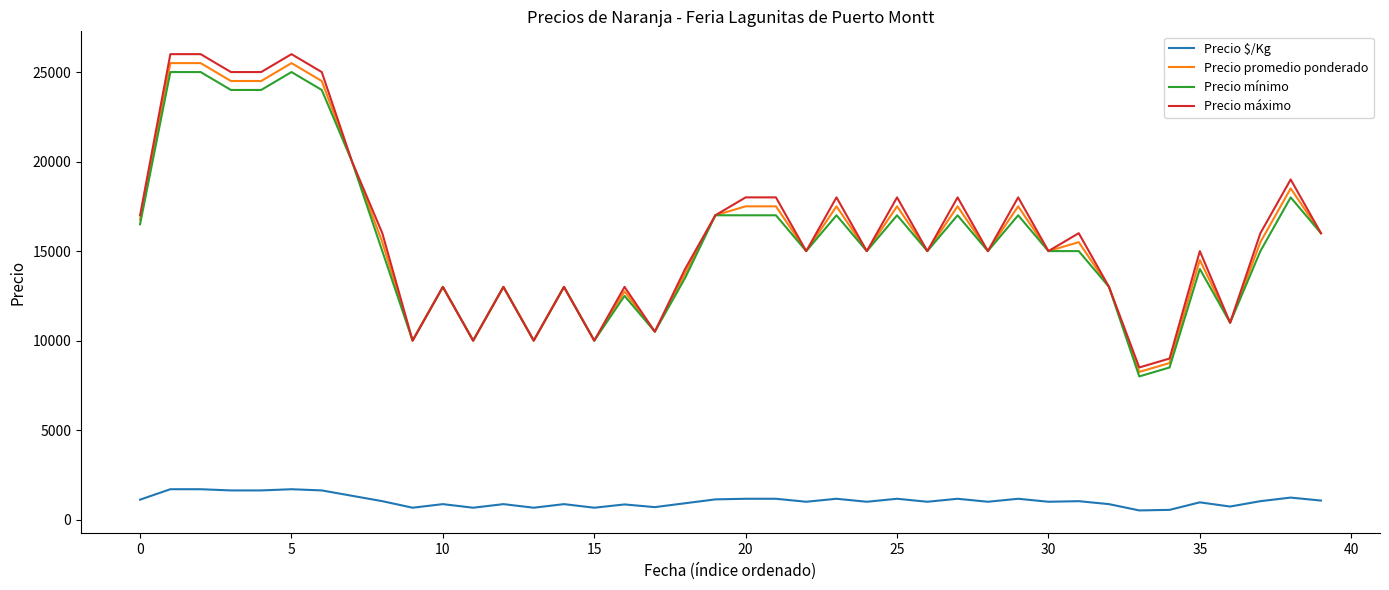

What is the greatest value displayed?

26000